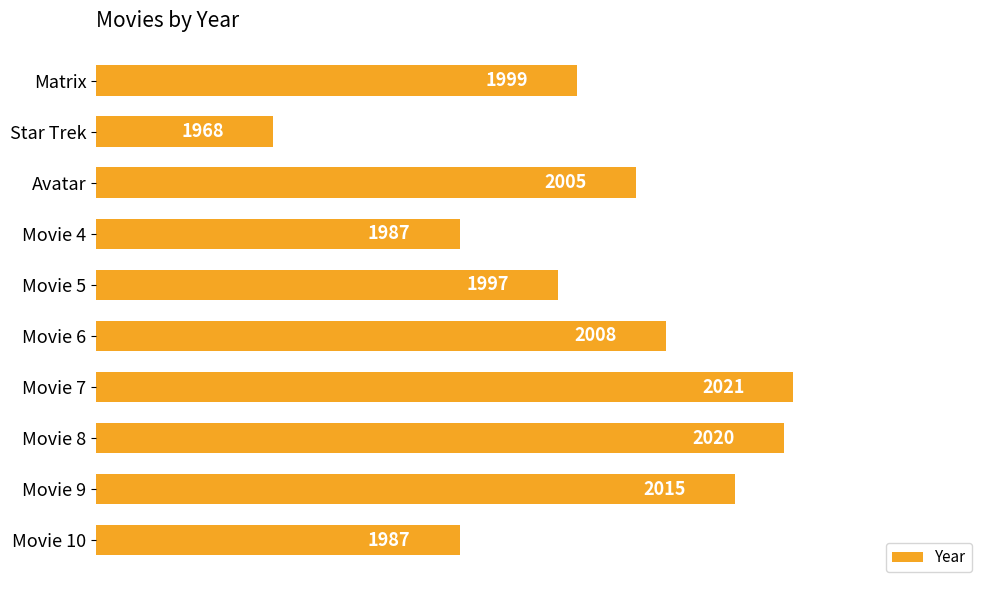

Between Movie 8 and Movie 7, which is larger?

Movie 7